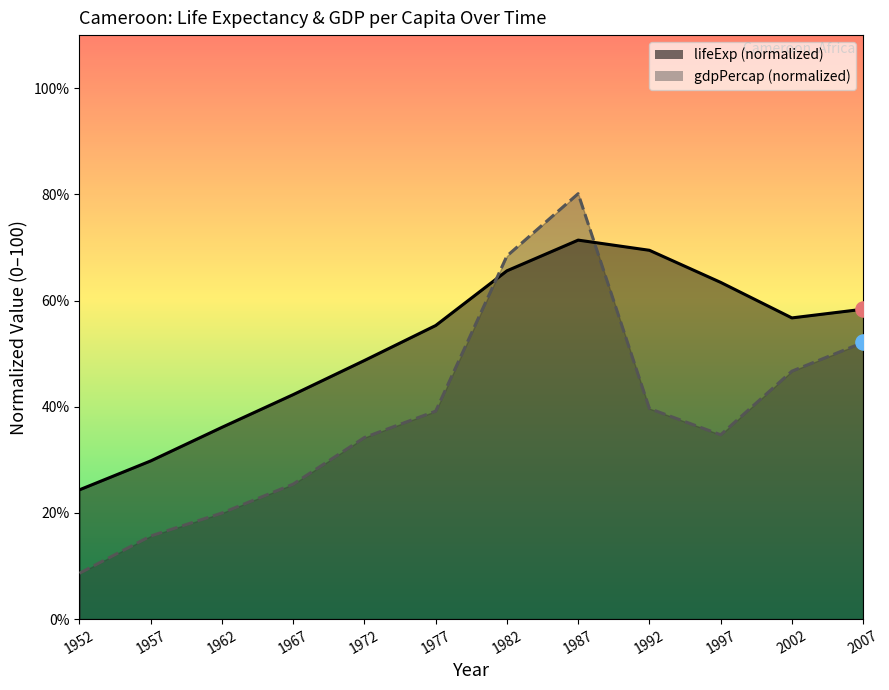

Which series reaches the minimum Y coordinate?

gdpPercap